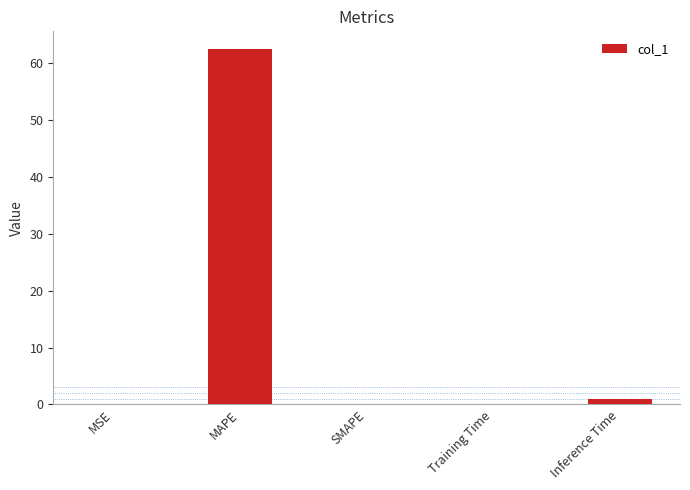

What is the sum of the values at SMAPE and Training Time?

0.1